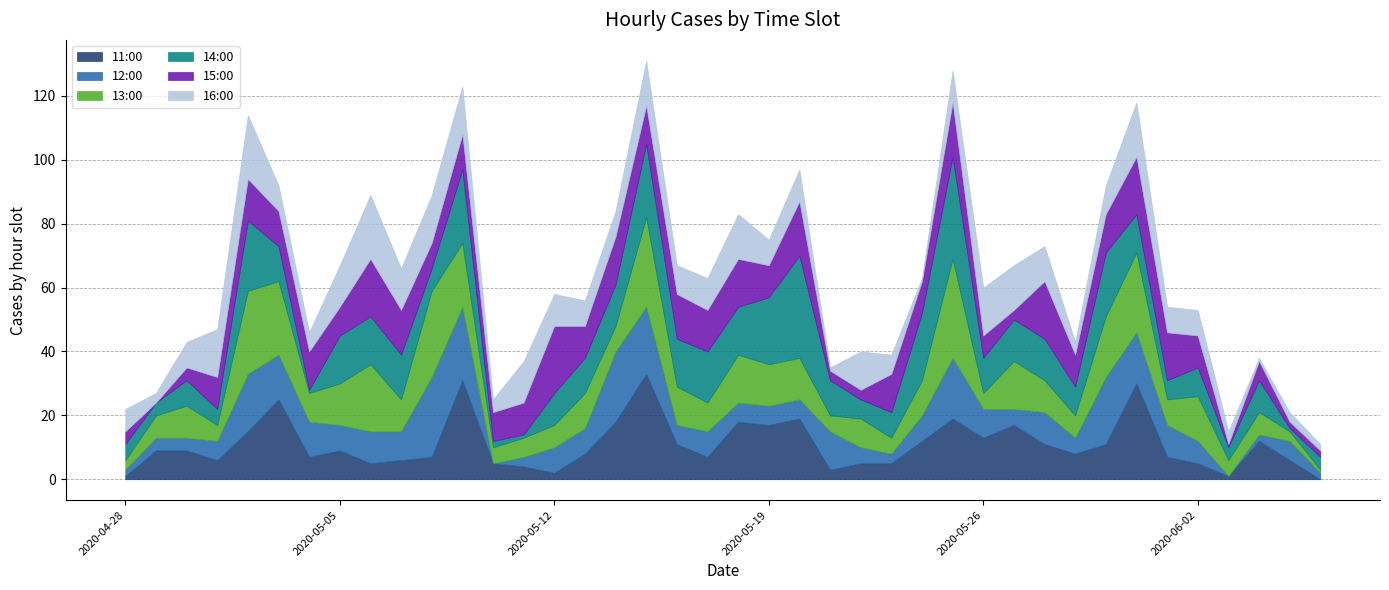

How many lines are shown in the chart?

6